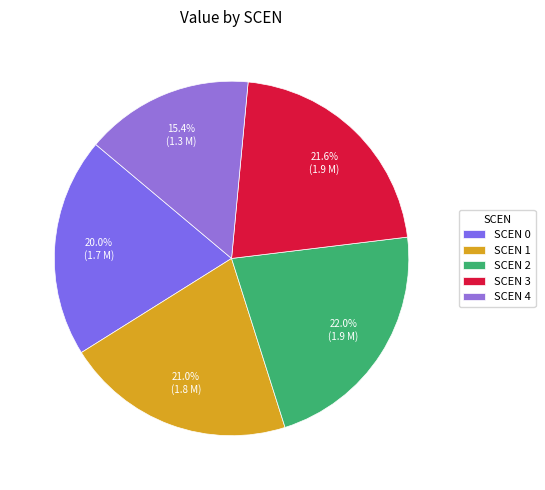

Which category has the biggest portion of the pie?

2